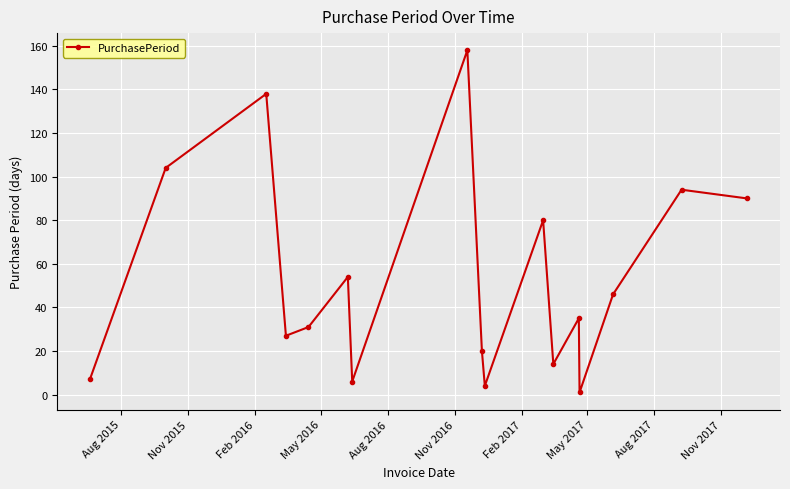

What is the sum of all values?

909